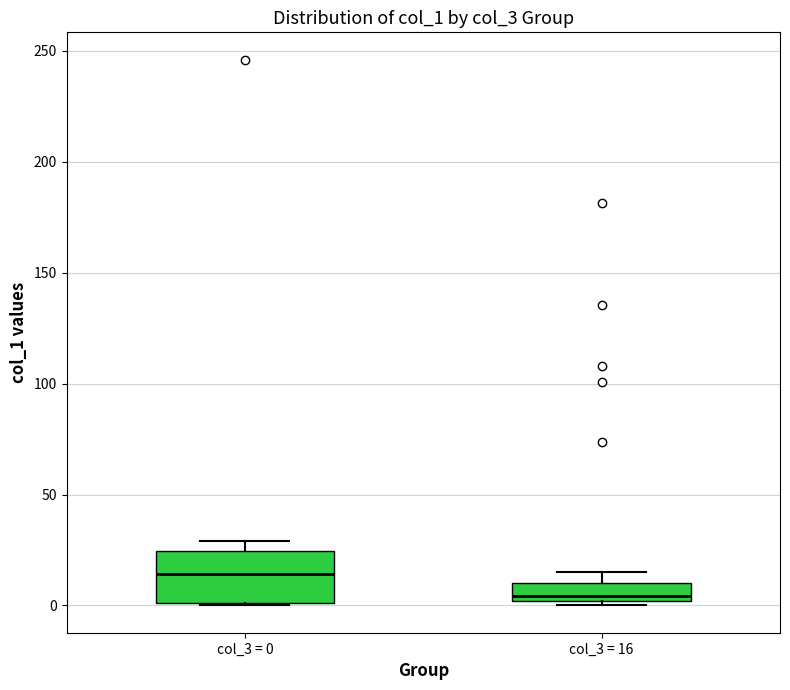

Reading left to right, read every box against the y-axis: the position of its median line, the range the box covers, and the ends of its whiskers. The values are not printed on the chart, so give them approximately, as read against the axis.

col_3 = 0: median 15, box 0 to 25, whiskers 0 to 30
col_3 = 16: median 5, box 0 to 10, whiskers 0 (just below the box's lower edge) to 15